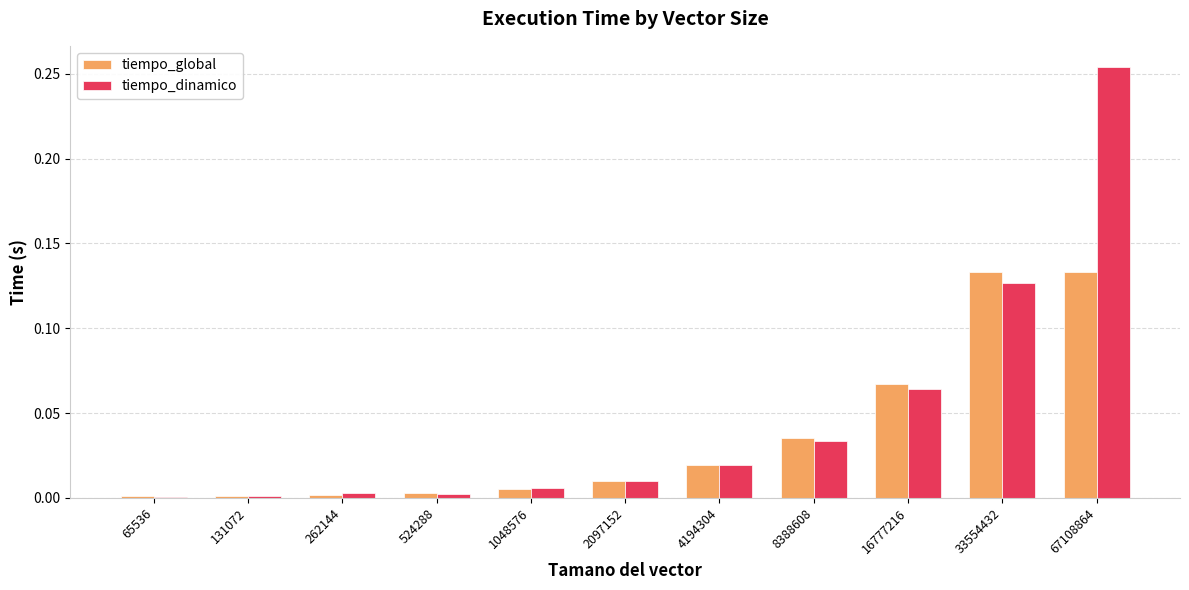

At which category is the sum across all series the highest?

67108864